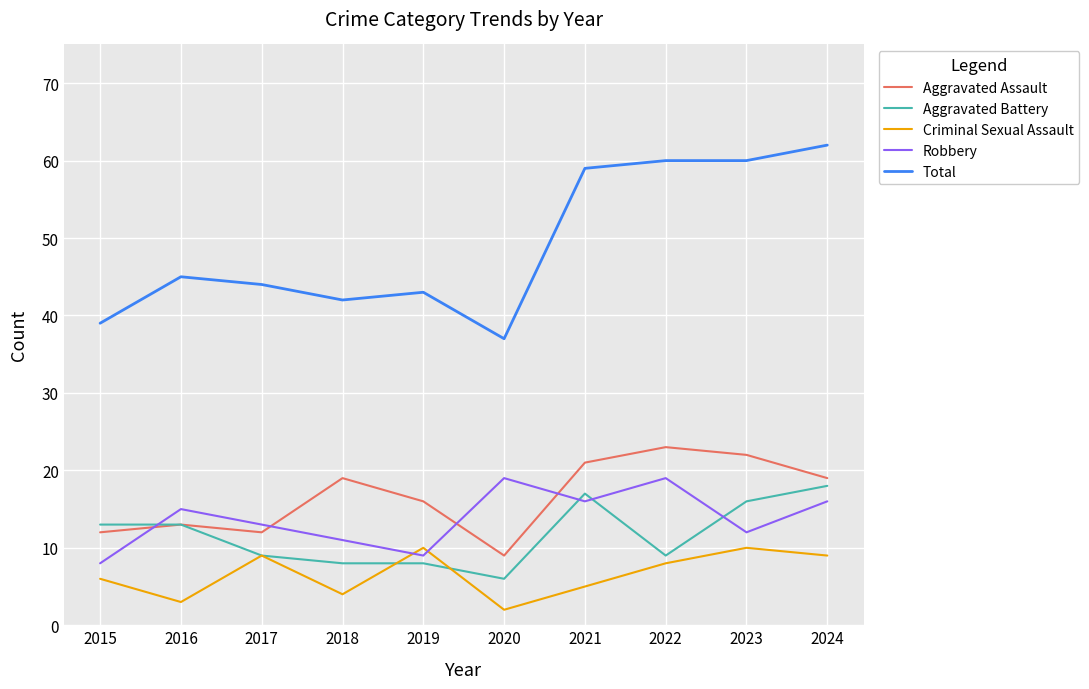

Reading right to left, transcribe all the data shown in this chart.

Aggravated Assault: 19	22	23	21	9	16	19	12	13	12
Aggravated Battery: 18	16	9	17	6	8	8	9	13	13
Criminal Sexual Assault: 9	10	8	5	2	10	4	9	3	6
Robbery: 16	12	19	16	19	9	11	13	15	8
Total: 62	60	60	59	37	43	42	44	45	39